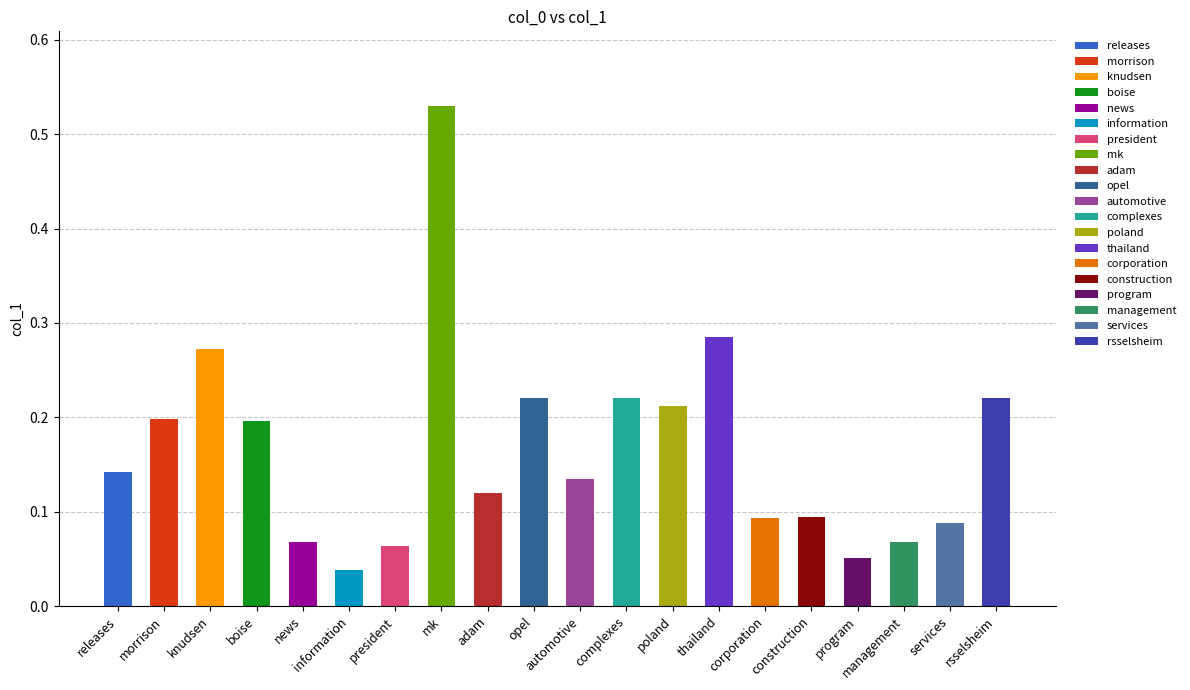

How many bars are there in total?

20